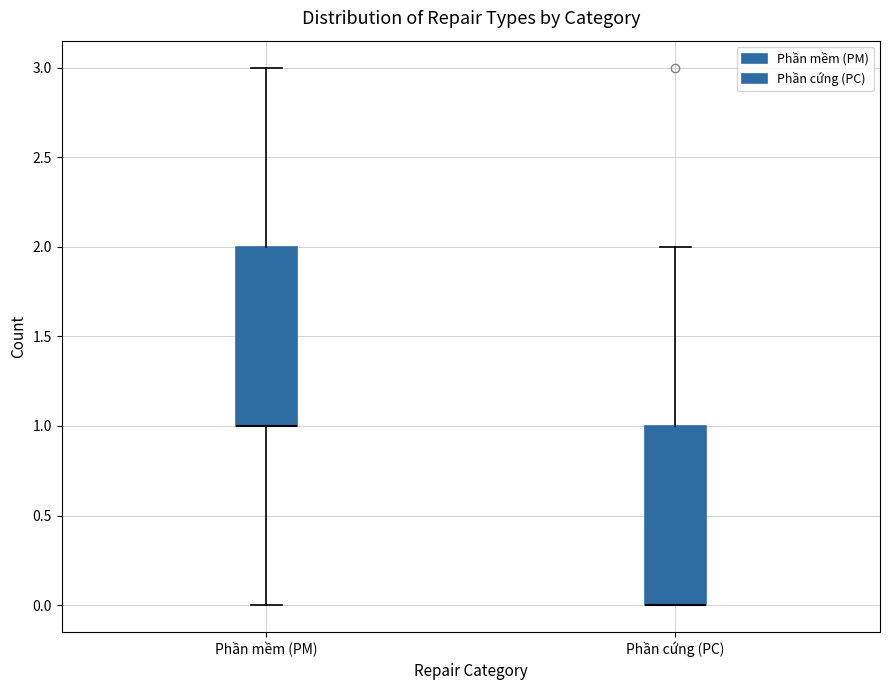

Where does the upper whisker of the box for Phần mềm (PM) end on the y-axis? The values are not printed on the chart, so give them approximately, as read against the axis.

3